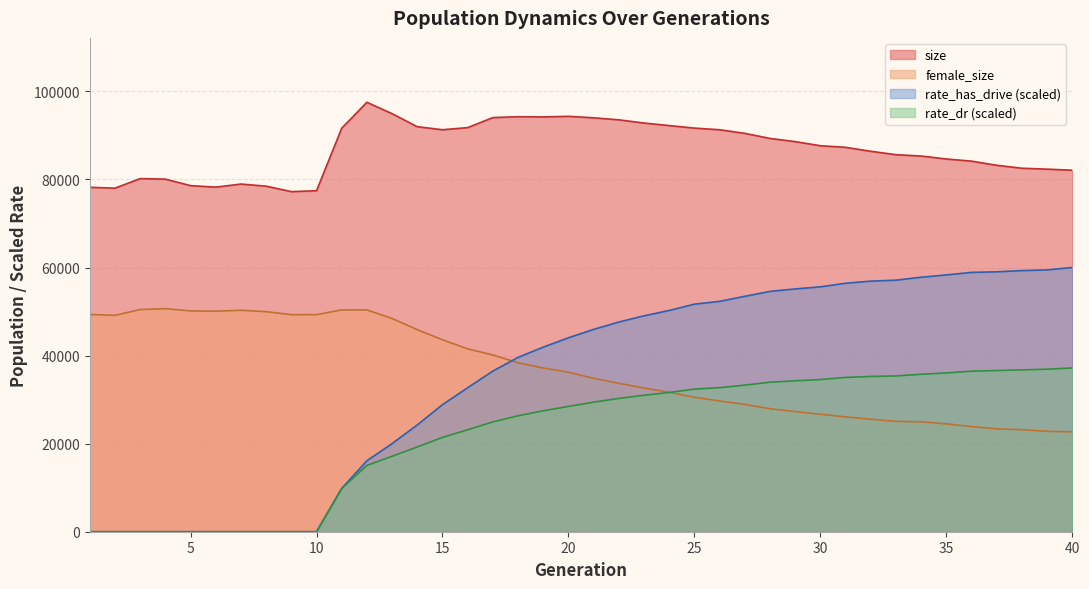

What is the average value of the female_size series?

36919.8